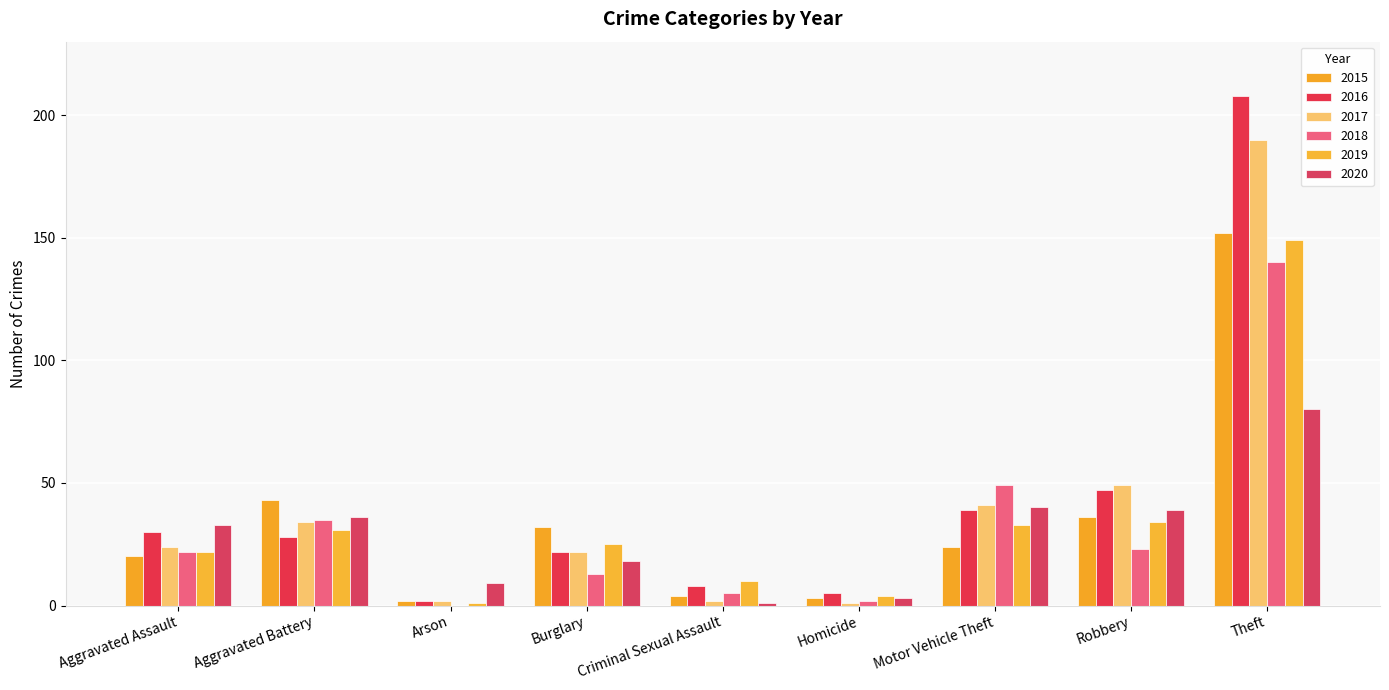

Count the number of categories in the chart.

9